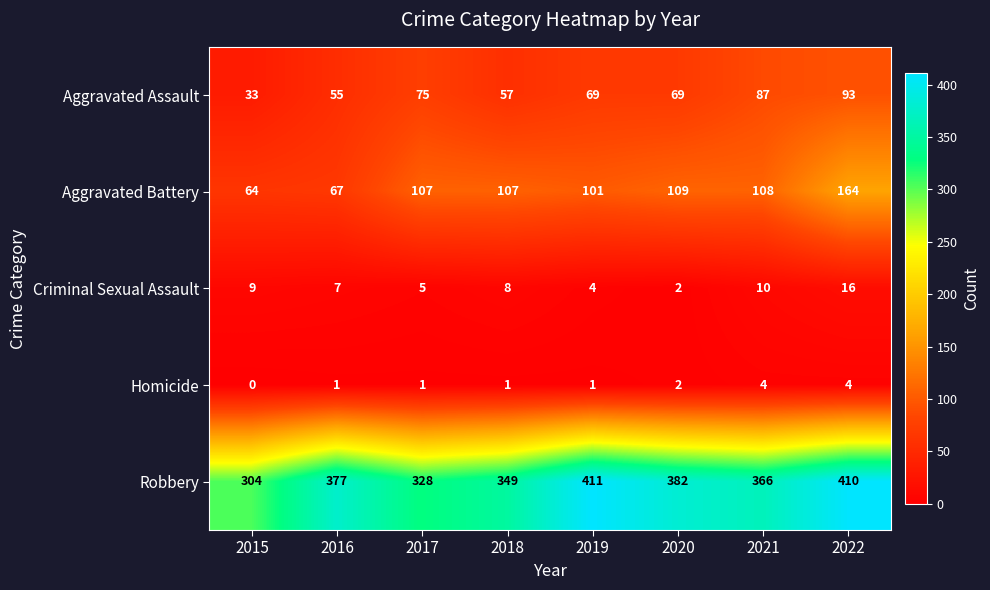

Which series has the largest total across all categories?

Robbery